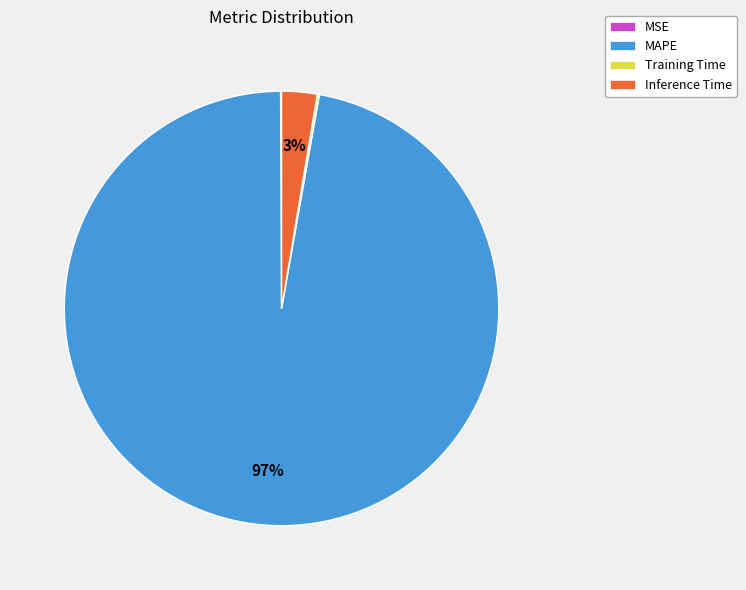

Which slice is the largest?

MAPE